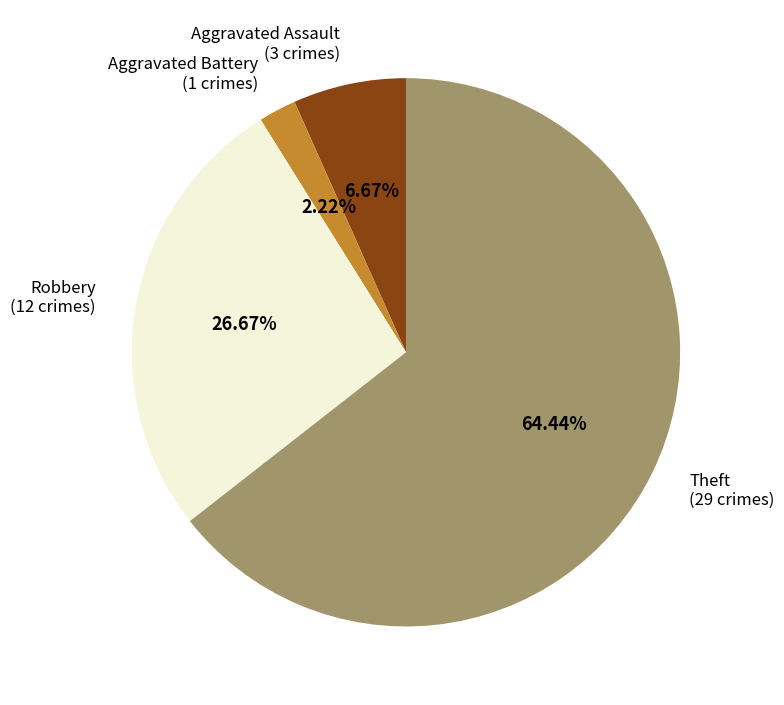

Which category has the smallest portion of the pie?

Aggravated Battery